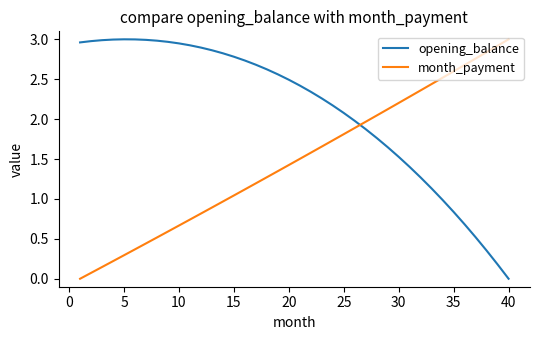

How many lines are shown in the chart?

2